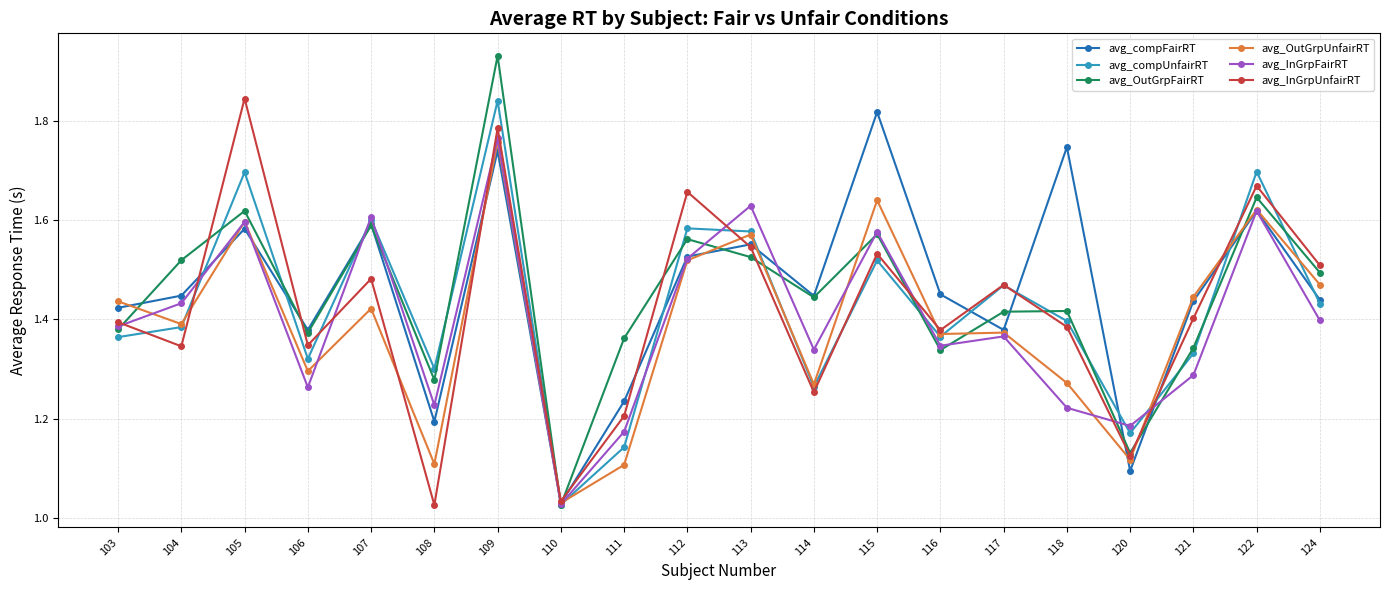

At which category is the sum across all series the highest?

109